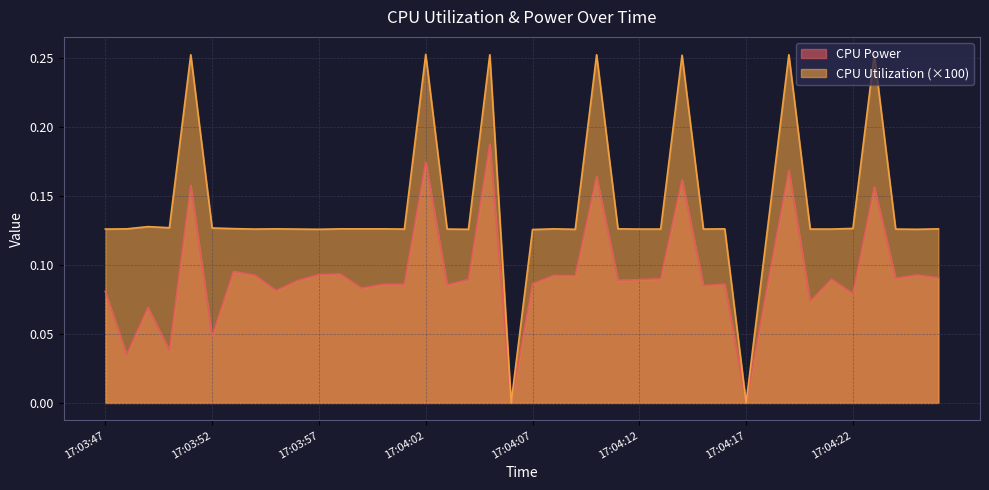

Count the number of data series in this chart.

2